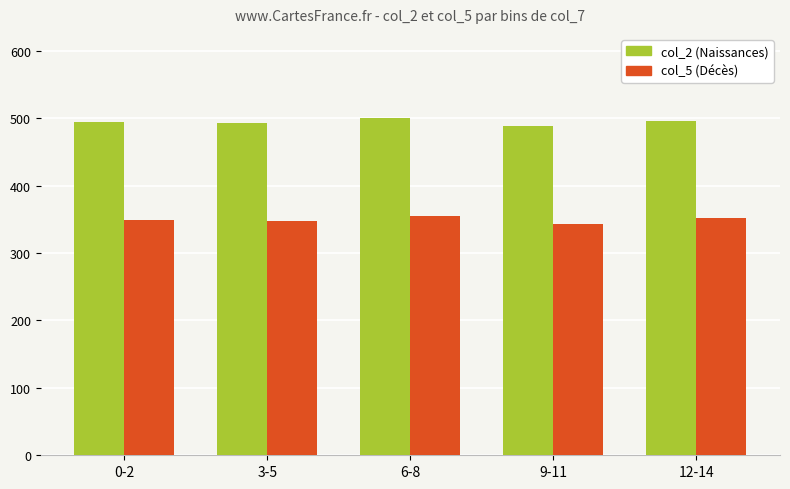

What is the maximum value shown in the chart?

500